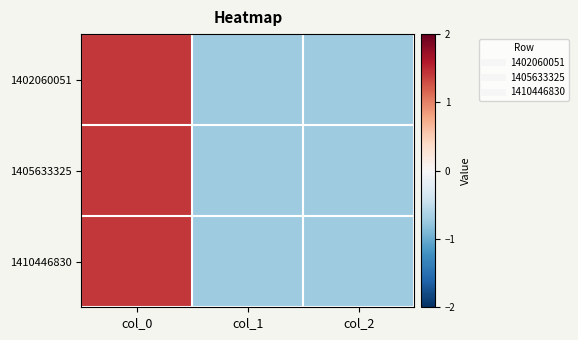

Rank the series by their average value, from highest to lowest.

1410446830, 1402060051, 1405633325